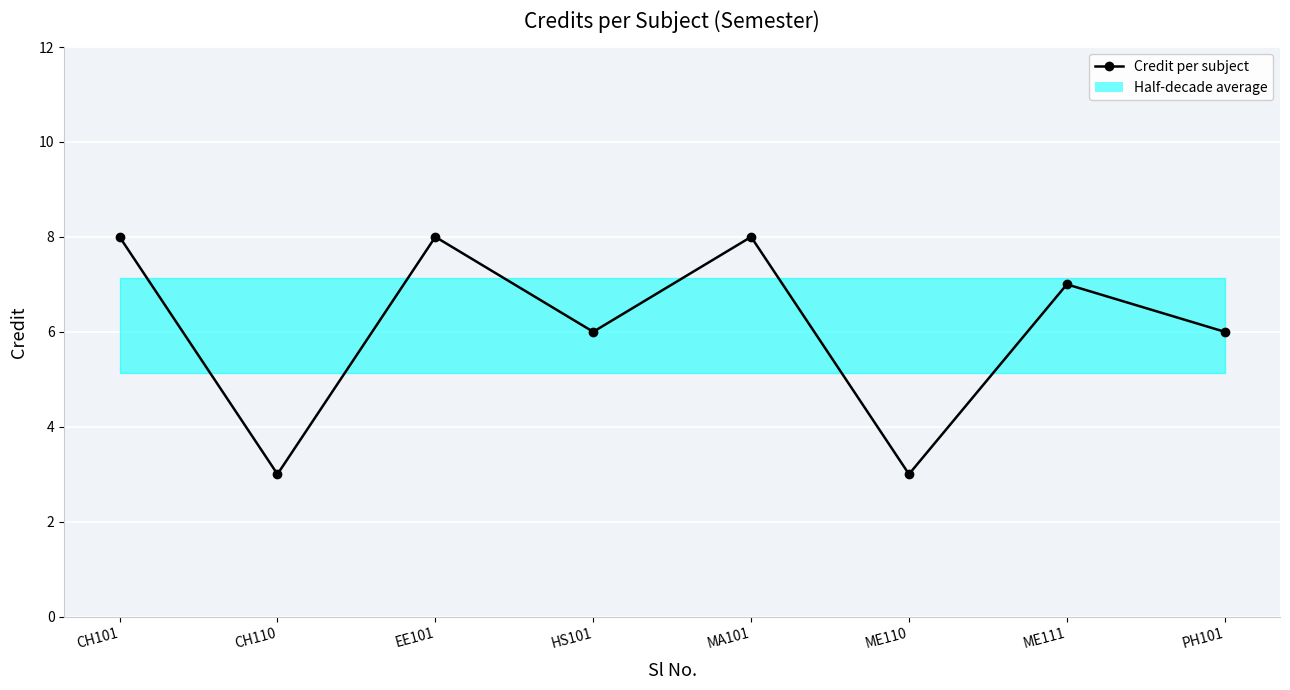

True or false: the data shows 4 at CH110.

False